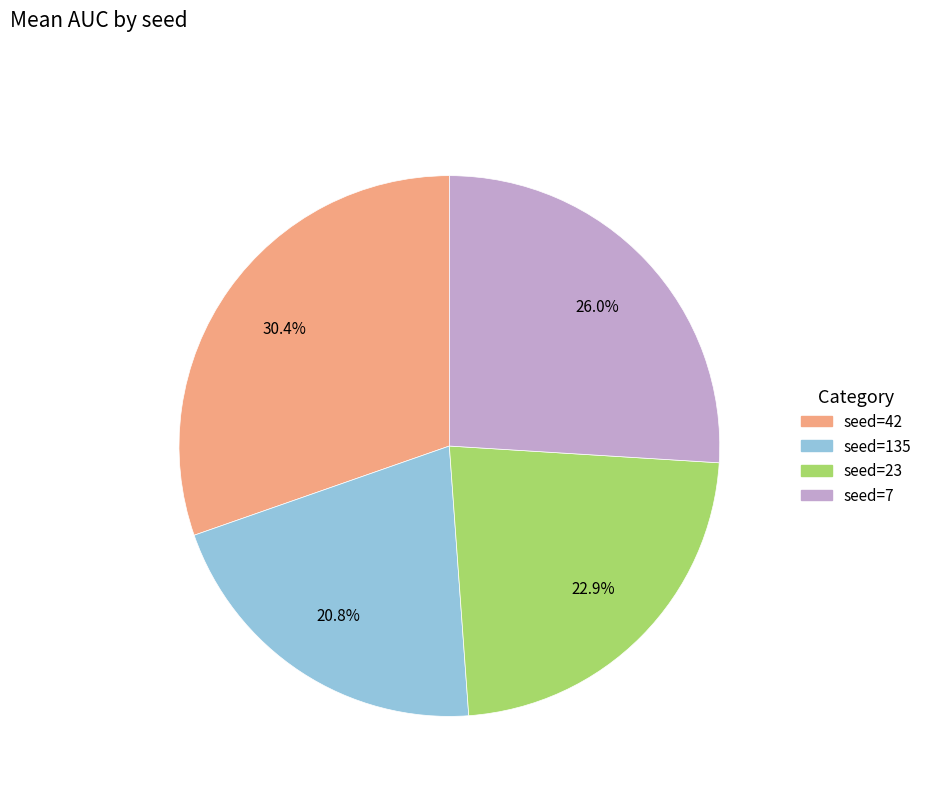

Does any single category account for the majority?

No